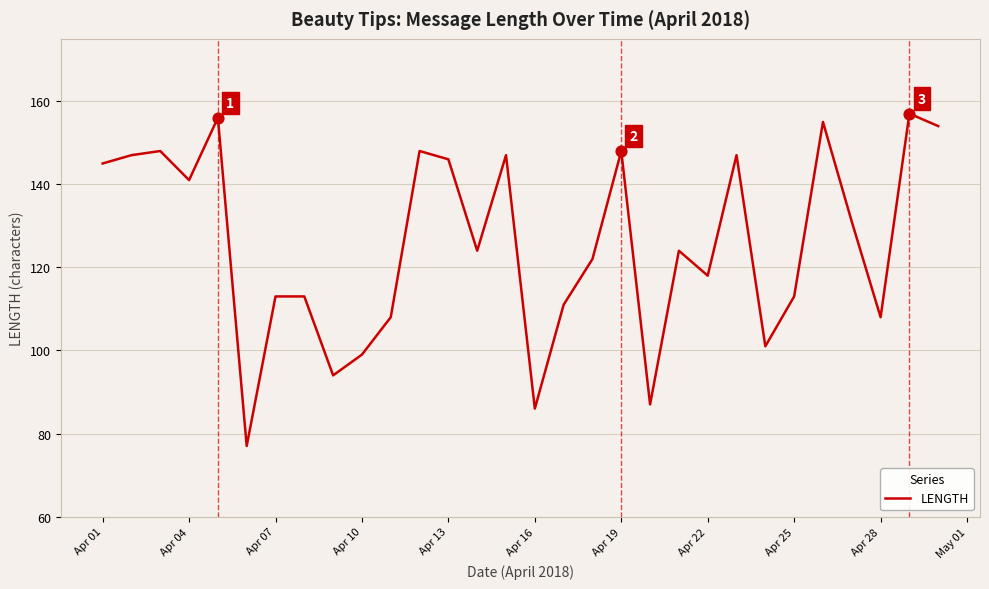

What is the smallest value displayed?

77